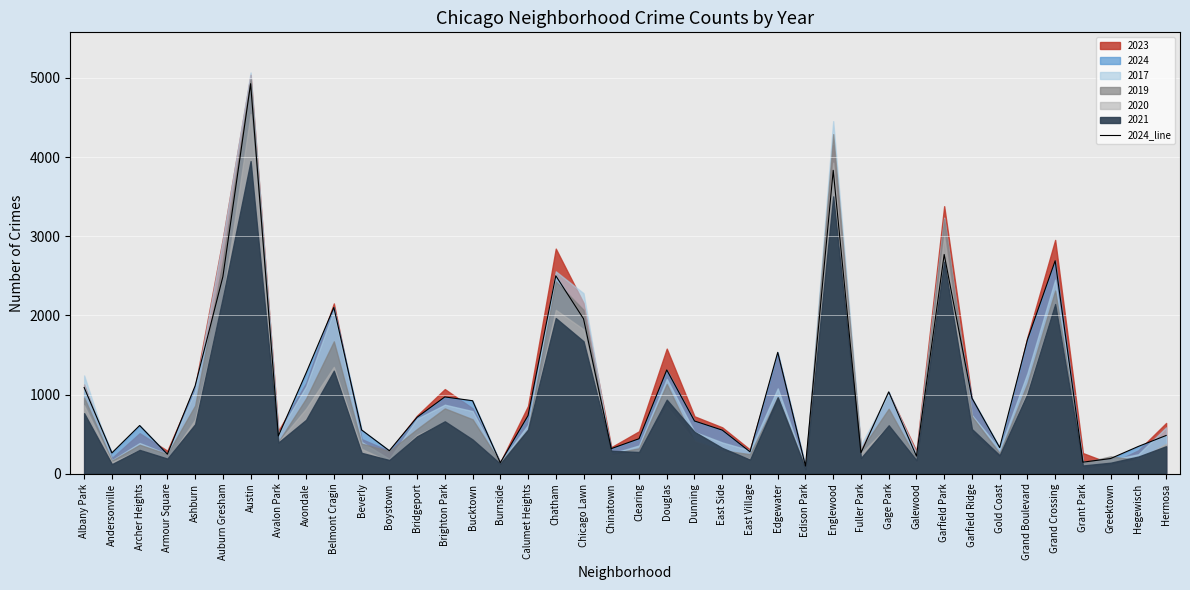

Which has a higher value, Grant Park or Garfield Ridge?

Garfield Ridge